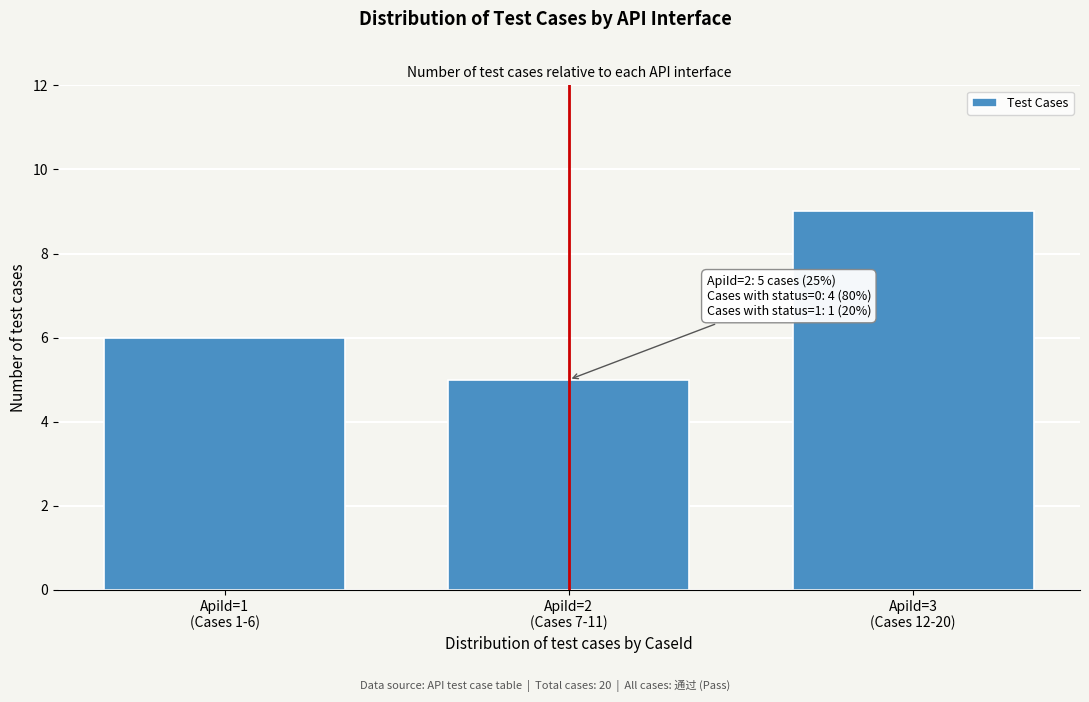

Reading right to left, list all the values displayed in this chart.

9	5	6